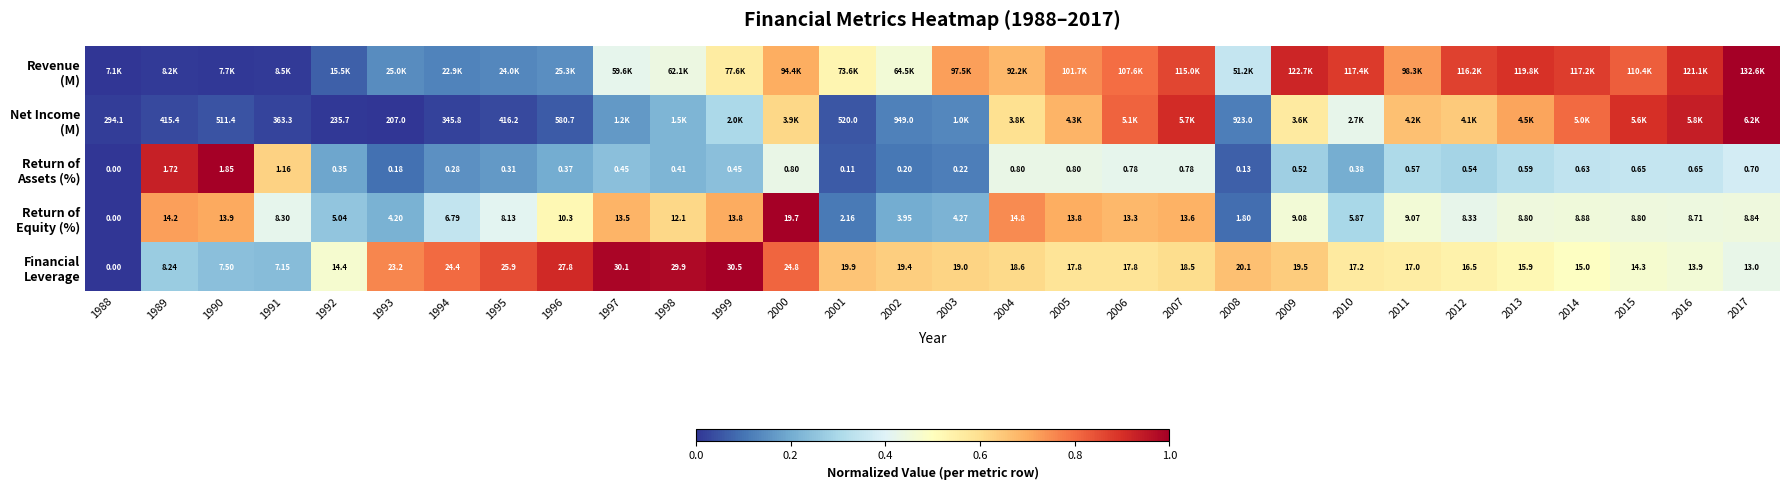

At 1992, list the series in order from largest to smallest.

Financial Leverage, Return of Equity (%), Return of Assets (%), Revenue (M), Net Income (M)